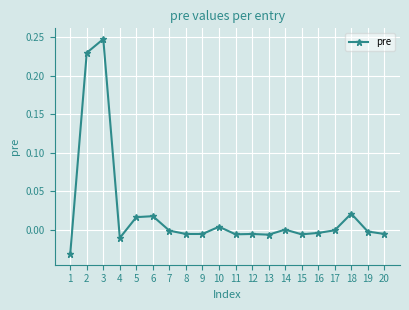

Where does the data first go above 0?

2